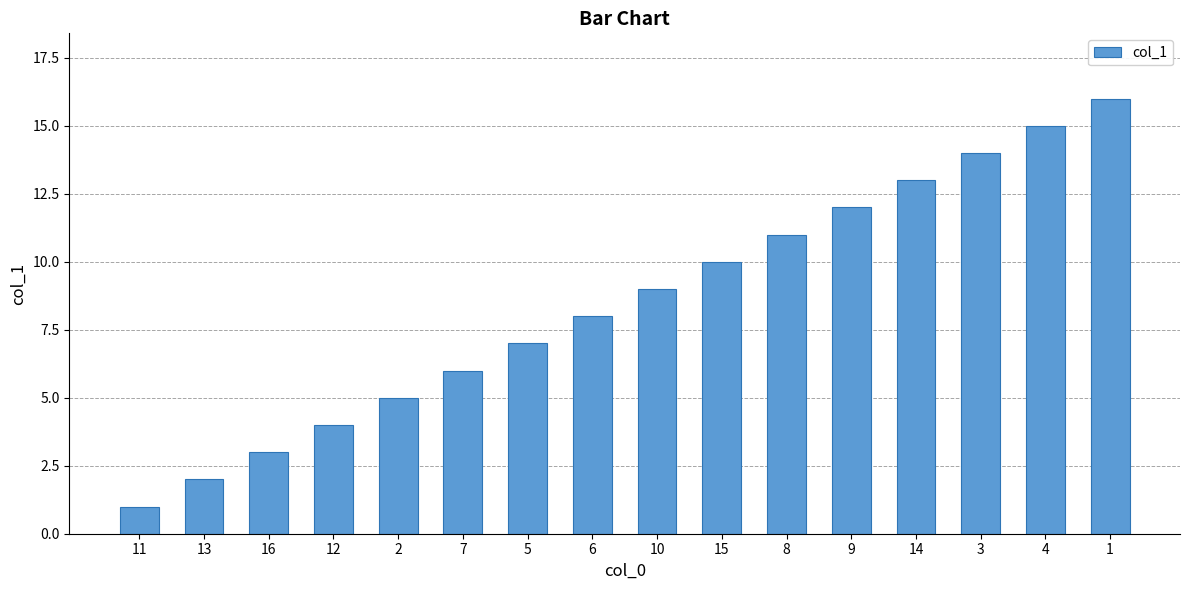

Are the bars horizontal?

No